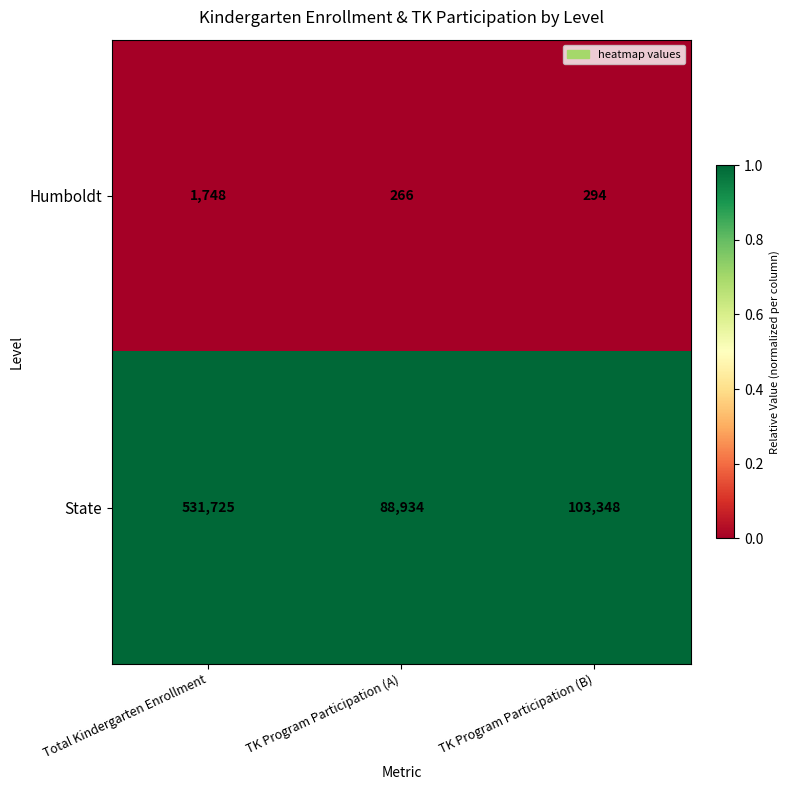

Reading left to right, extract all data points from this chart.

Humboldt: 1748	266	294
State: 531725	88934	103348